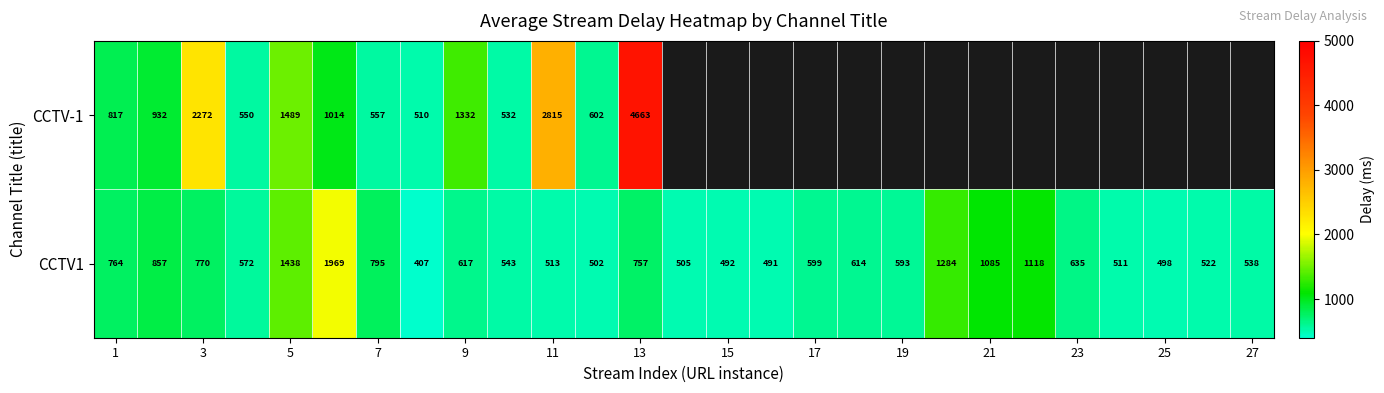

The CCTV1 series shows 770 at 3. True or false?

True